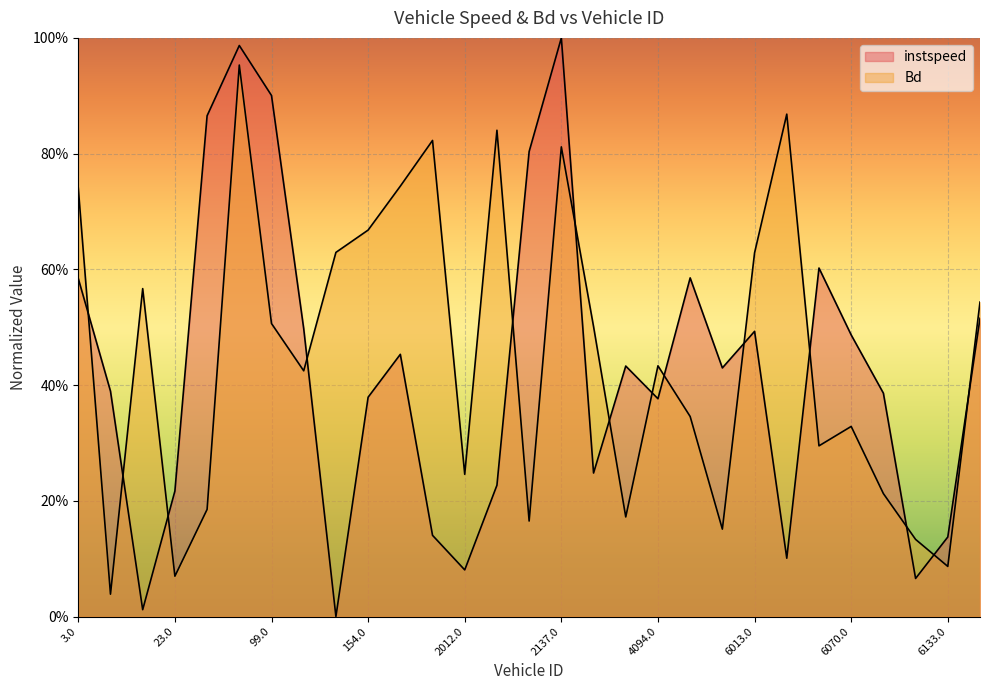

Reading right to left, list all the values displayed in this chart.

instspeed: 0.5	0.1	0.1	0.4	0.5	0.6	0.1	0.5	0.4	0.6	0.4	0.4	0.2	1.0	0.8	0.2	0.1	0.1	0.5	0.4	0.0	0.5	0.9	1.0	0.9	0.2	0.0	0.4	0.6
Bd: 0.5	0.1	0.1	0.2	0.3	0.3	0.9	0.6	0.2	0.3	0.4	0.2	0.5	0.8	0.2	0.8	0.2	0.8	0.7	0.7	0.6	0.4	0.5	1.0	0.2	0.1	0.6	0.0	0.7